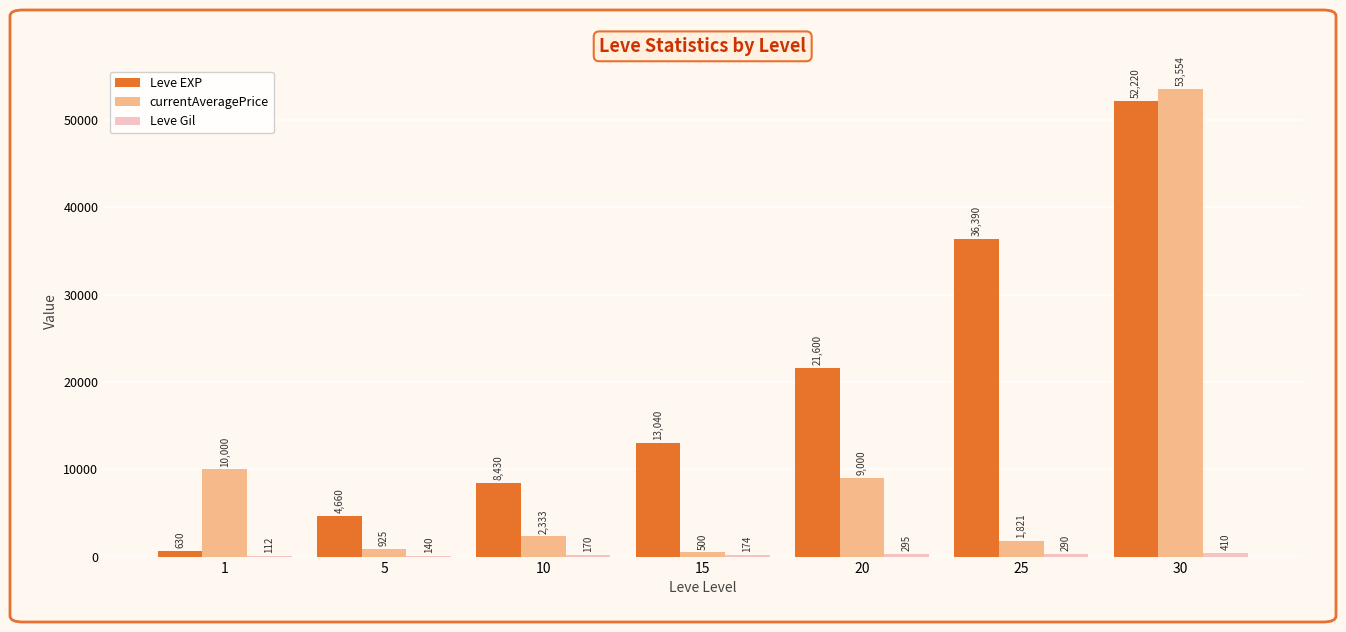

Is it true that Leve EXP equals 85260.6 at 30?

False